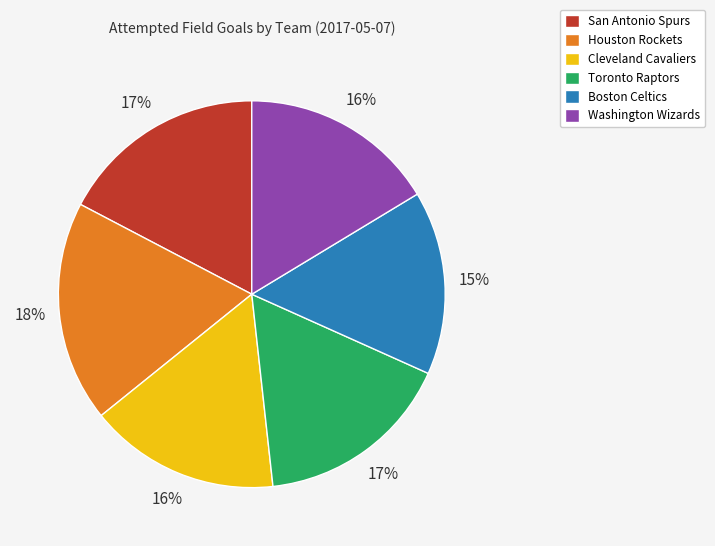

Count the number of slices in the pie.

6